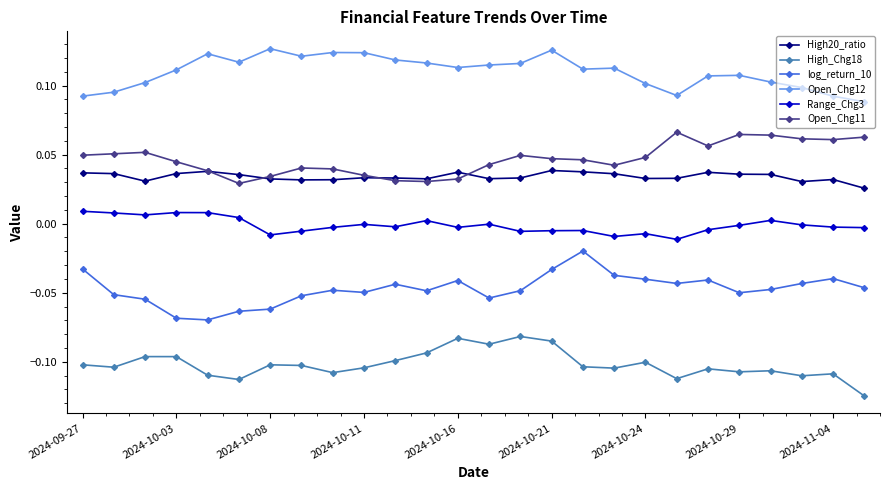

Which series has the largest total across all categories?

Open_Chg12